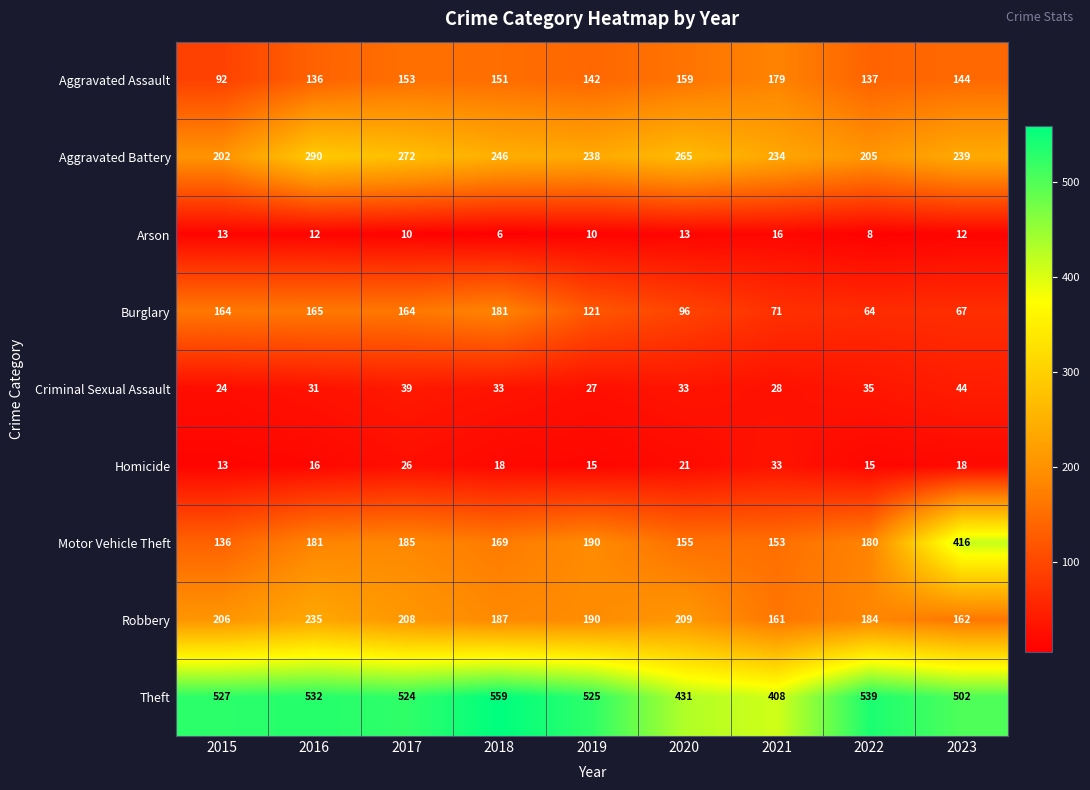

At how many categories does at least one series exceed 223?

9